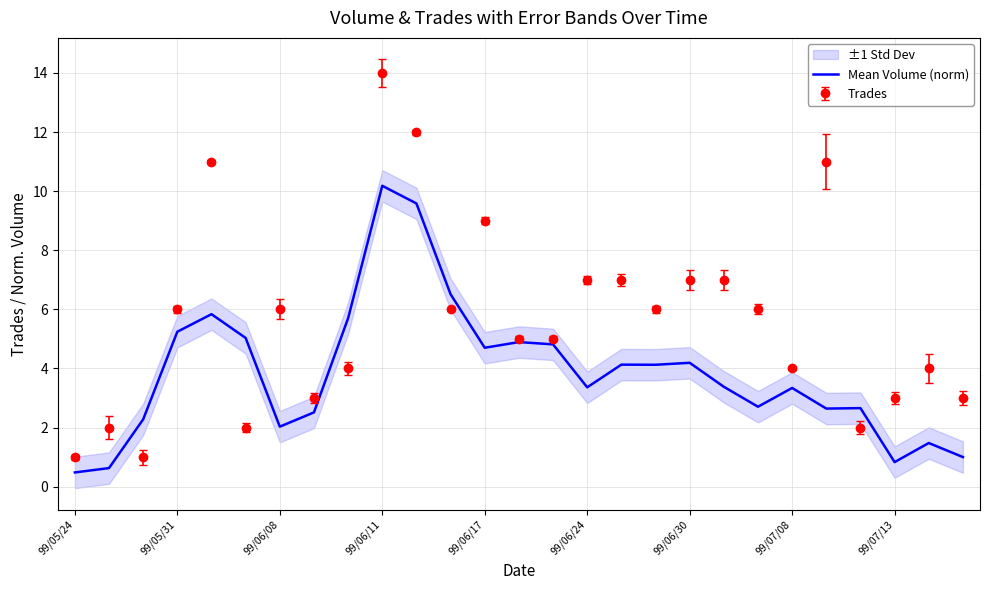

What is the average value?

3.9